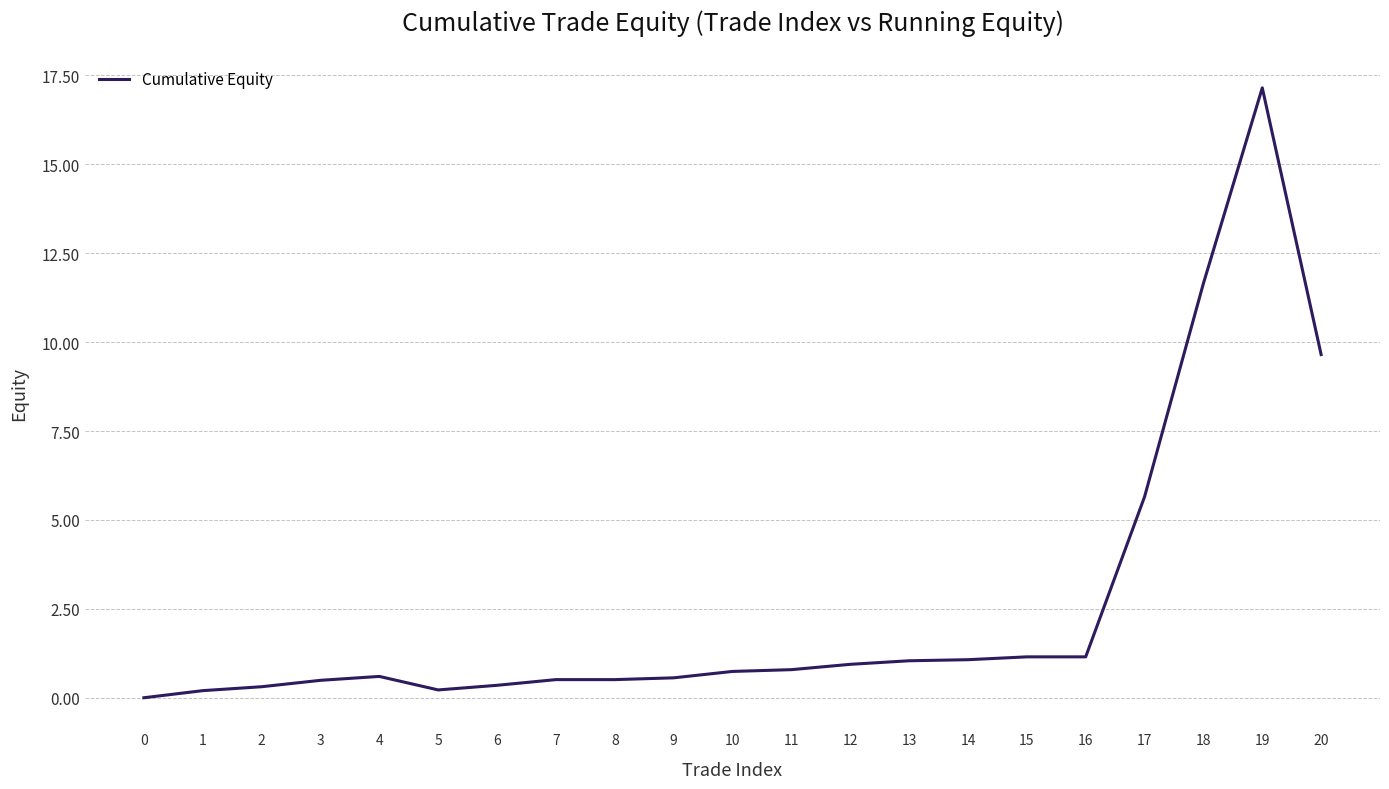

Is it true that the value at 0 is 6.1?

False